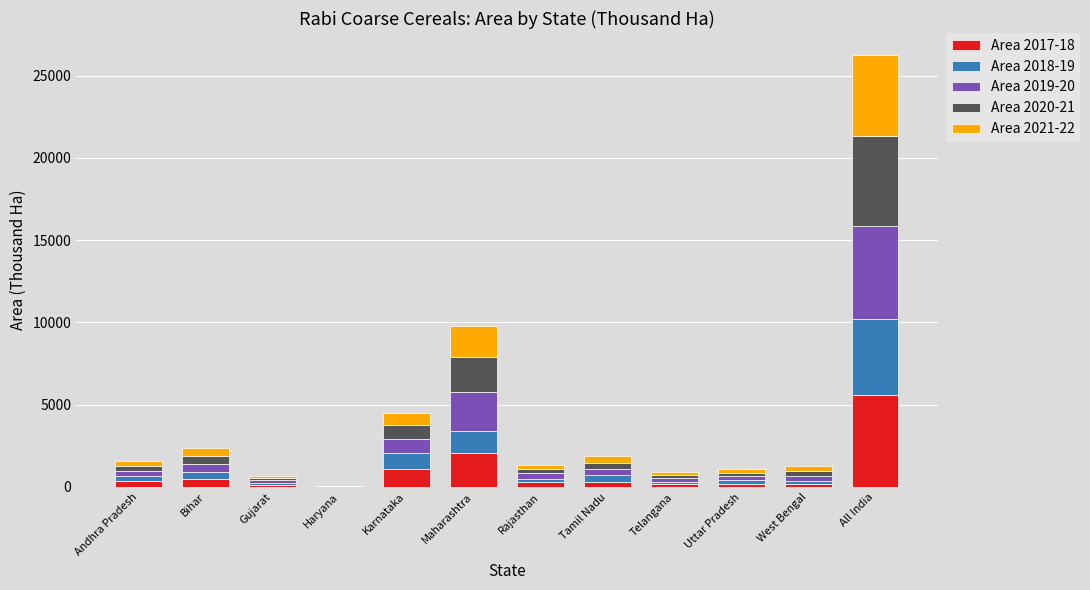

What is the highest value of the Area 2017-18 series?

5571.8